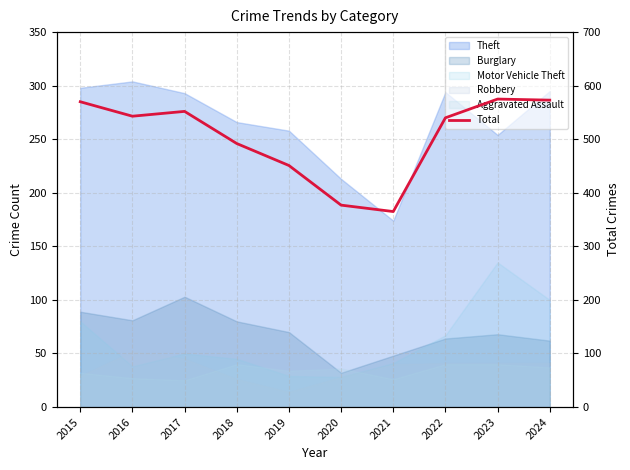

List the labels in order of value, largest first.

2023, 2024, 2015, 2017, 2016, 2022, 2018, 2019, 2020, 2021